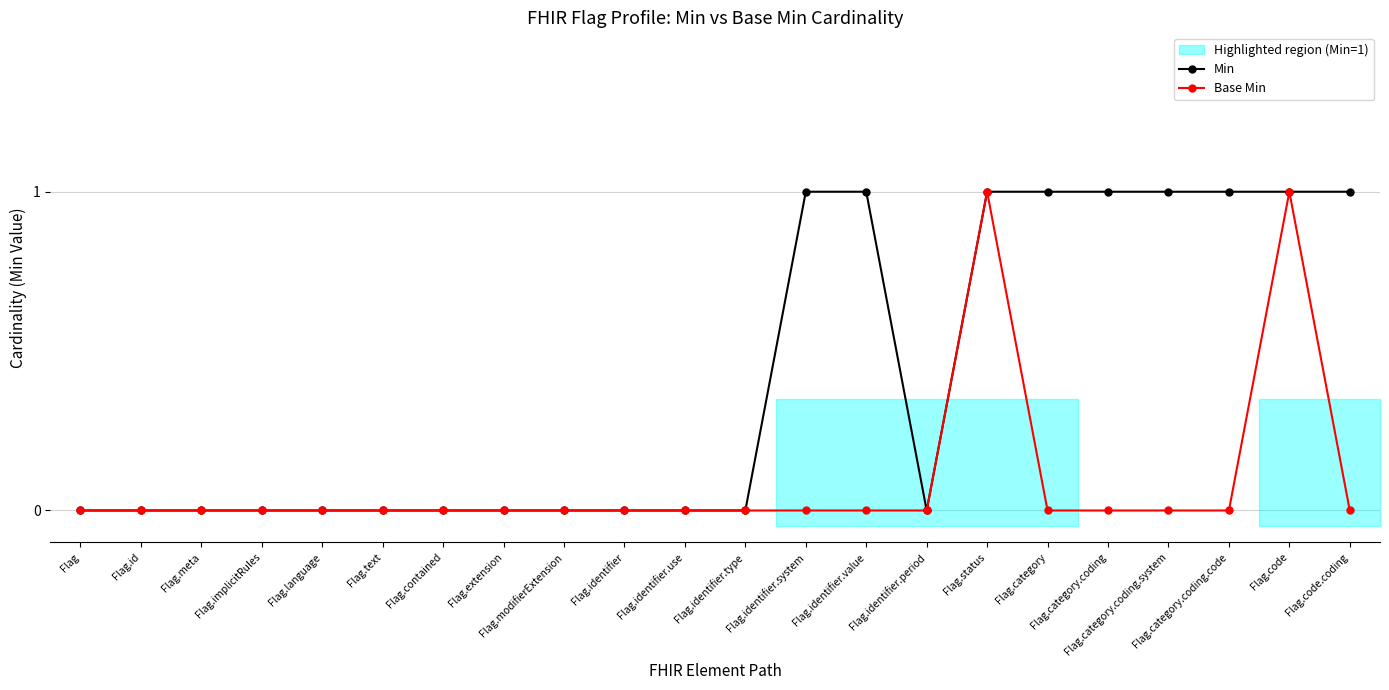

At which category is the sum across all series the highest?

Flag.status